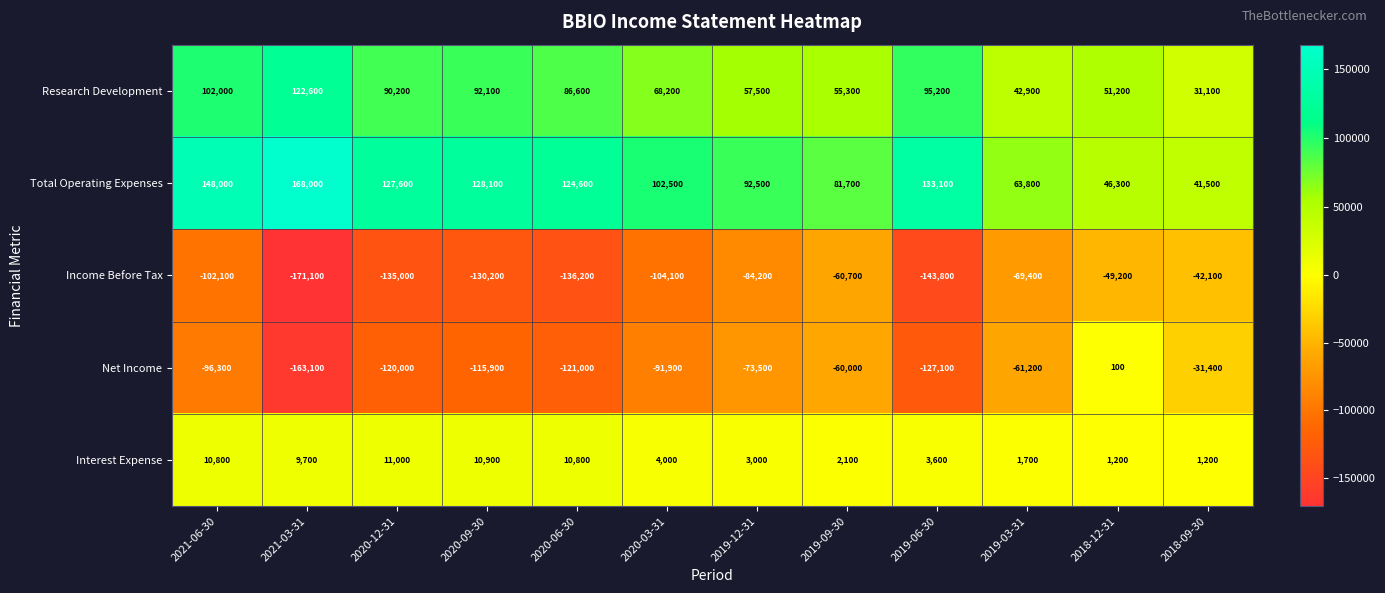

What is the total value across all series at 2018-12-31?

49600